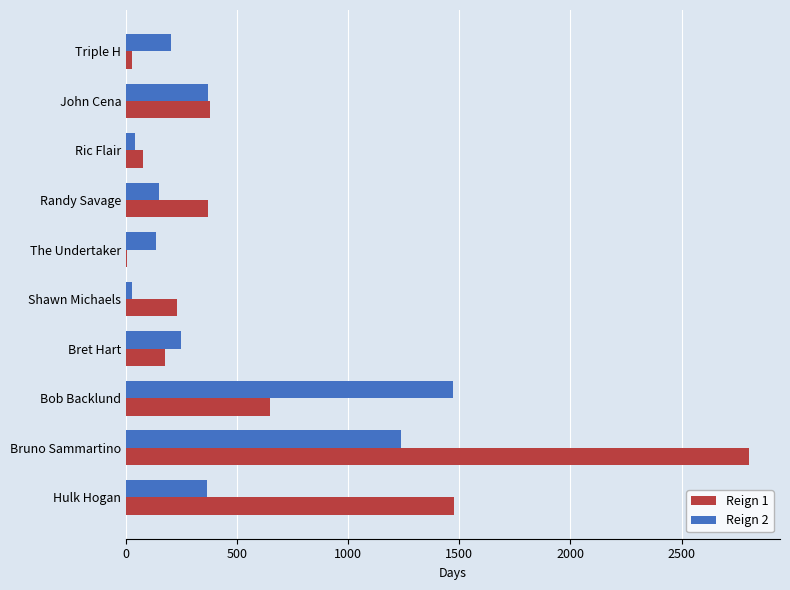

What is the total value across all series at John Cena?

751